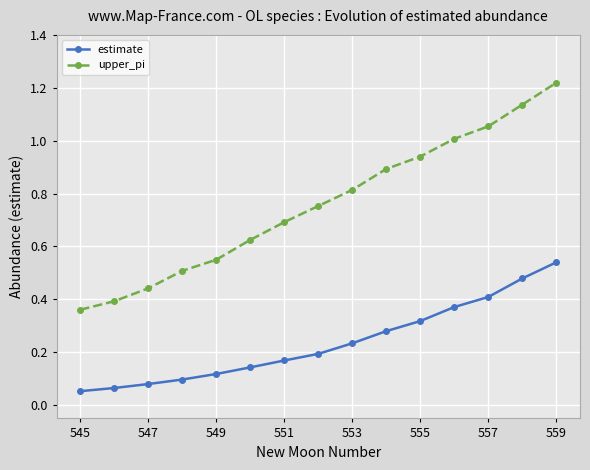

List the series in order of their overall mean, highest first.

upper_pi, estimate